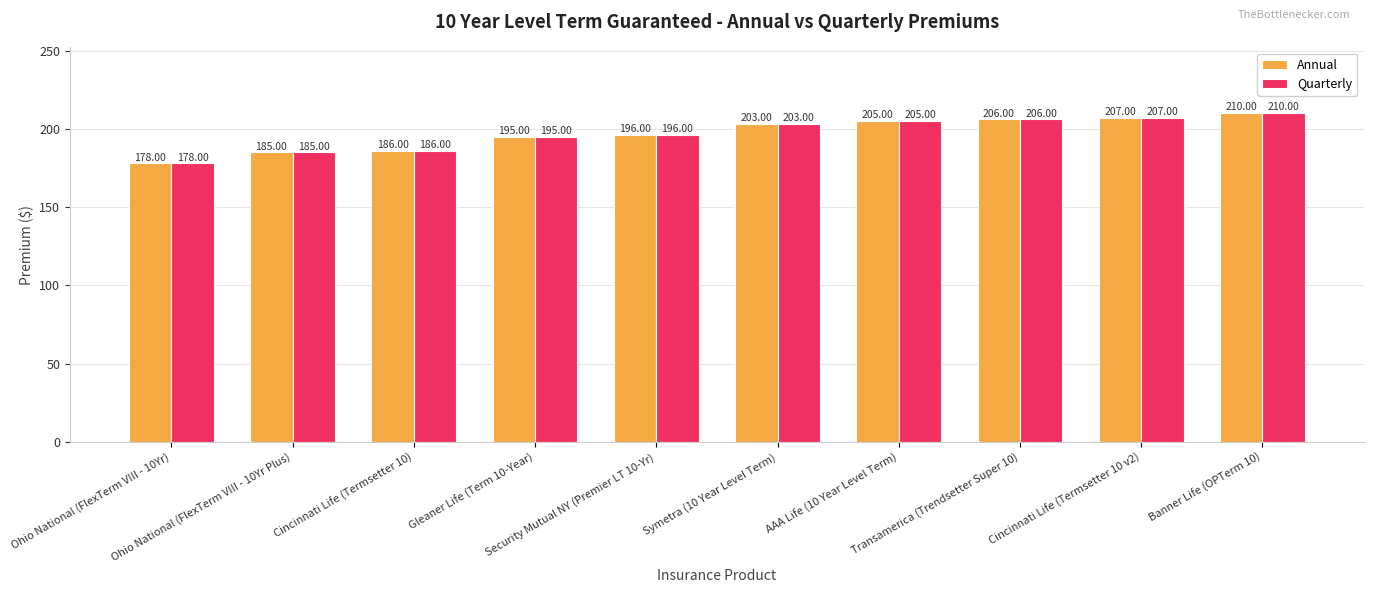

Reading left to right, extract all data points from this chart.

Annual: 178	185	186	195	196	203	205	206	207	210
Quarterly: 178	185	186	195	196	203	205	206	207	210